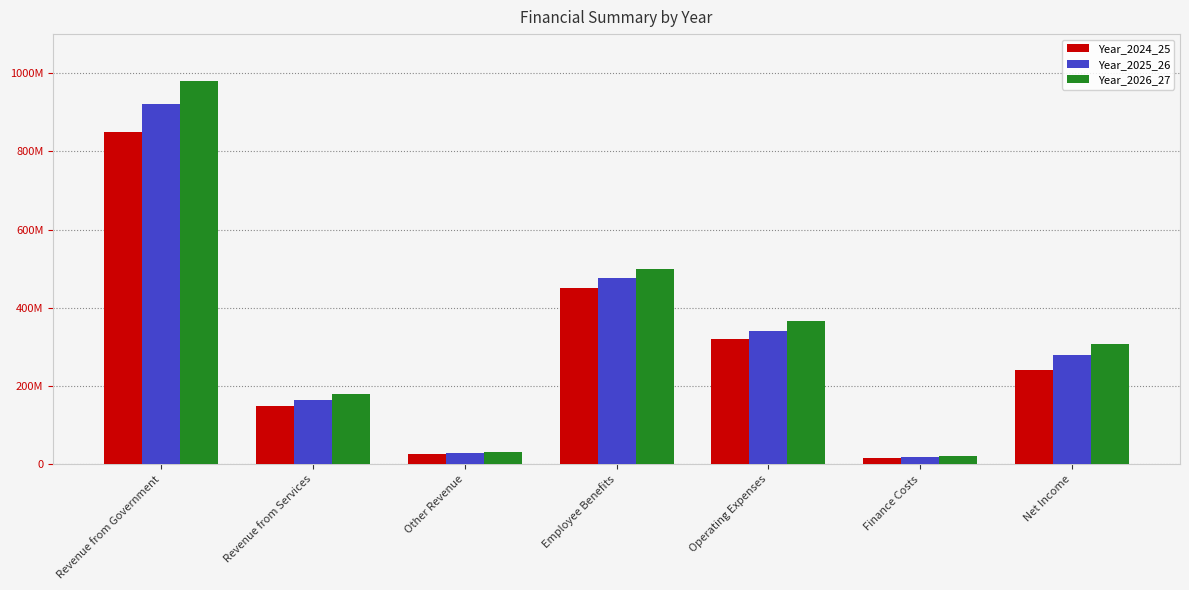

List the series in order of their peak value, highest first.

Year_2026_27, Year_2025_26, Year_2024_25